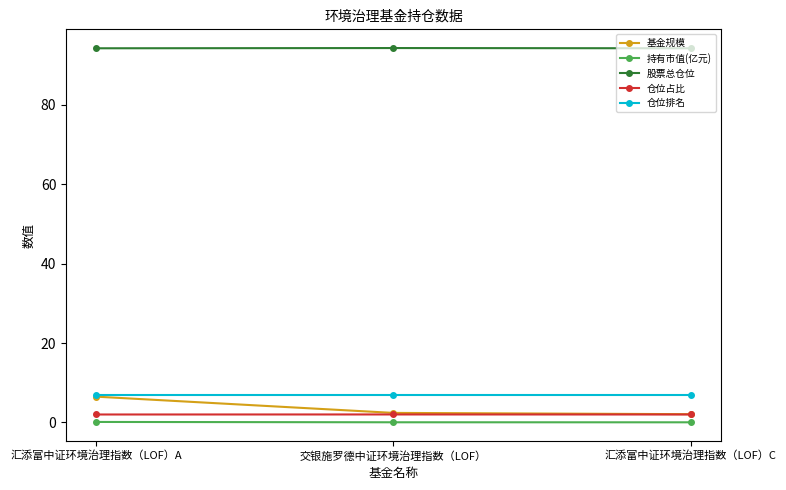

What are all the series names shown in the legend?

基金规模, 持有市值(亿元), 股票总仓位, 仓位占比, 仓位排名